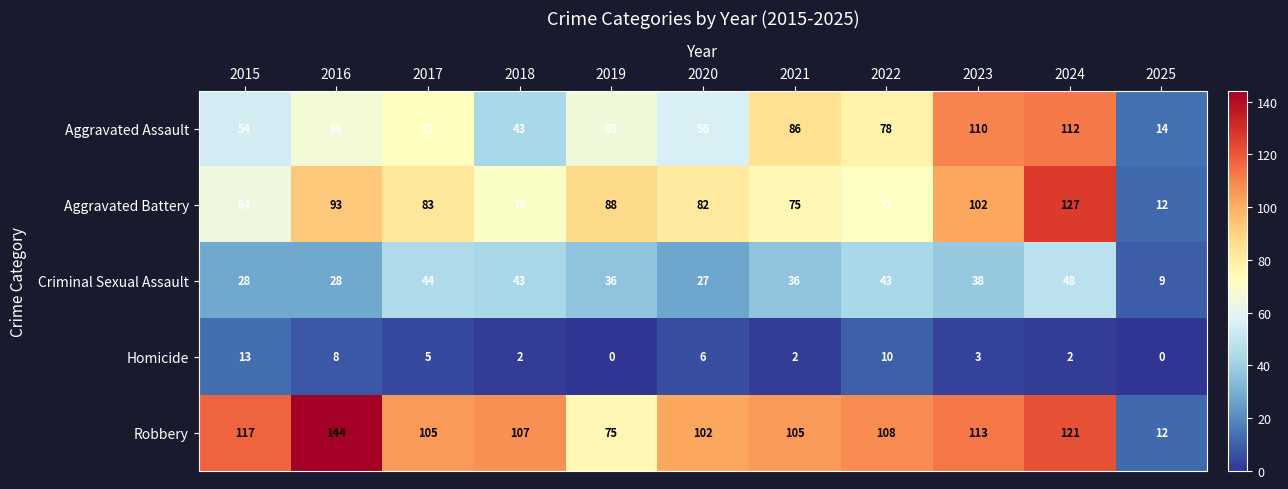

At 2016, list the series in order from smallest to largest.

Homicide, Criminal Sexual Assault, Aggravated Assault, Aggravated Battery, Robbery